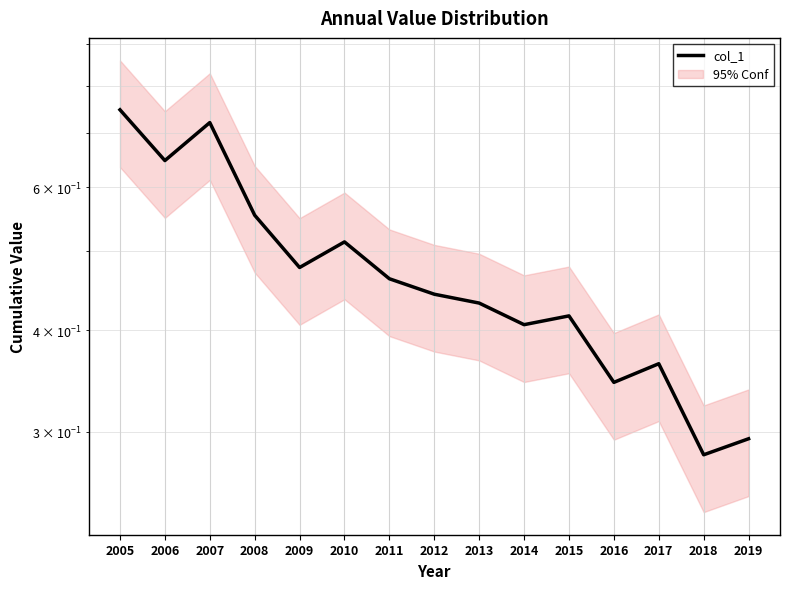

What is the average value?

0.5